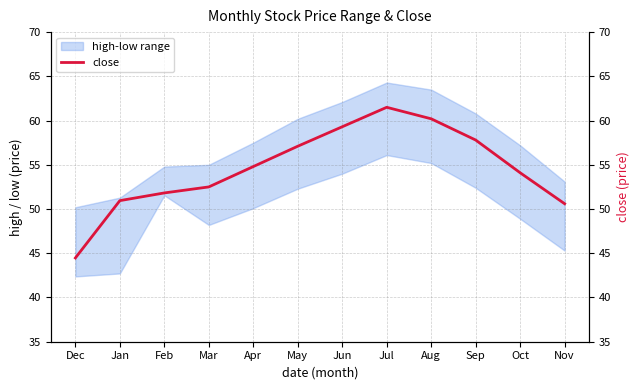

At which label does the data first exceed 54?

Apr